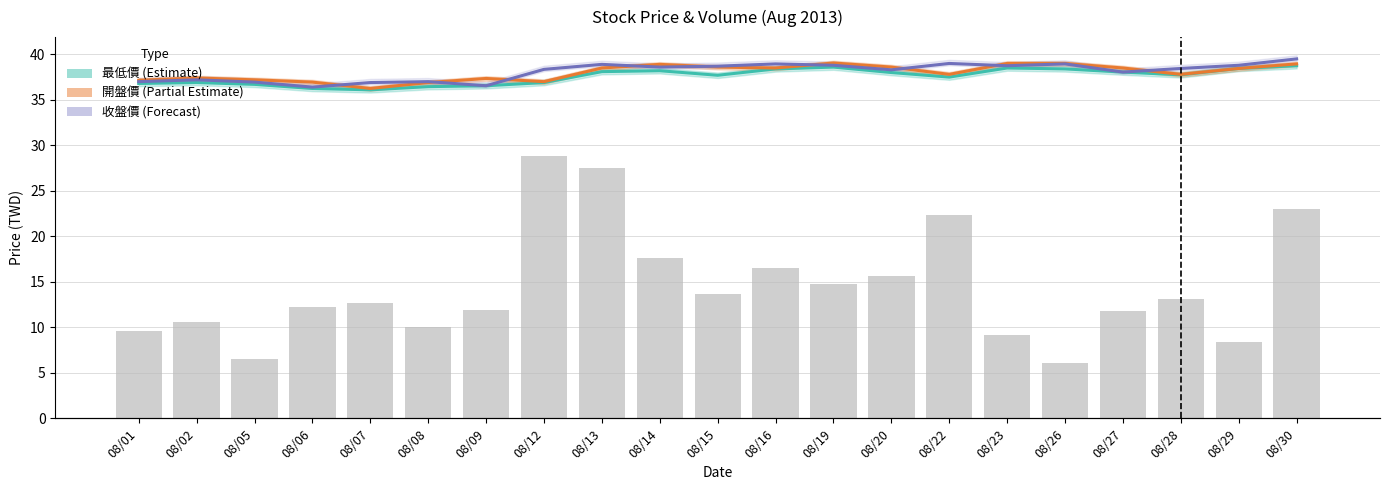

What are all the series names shown in the legend?

最低價 (Estimate), 開盤價 (Partial Estimate), 收盤價 (Forecast)